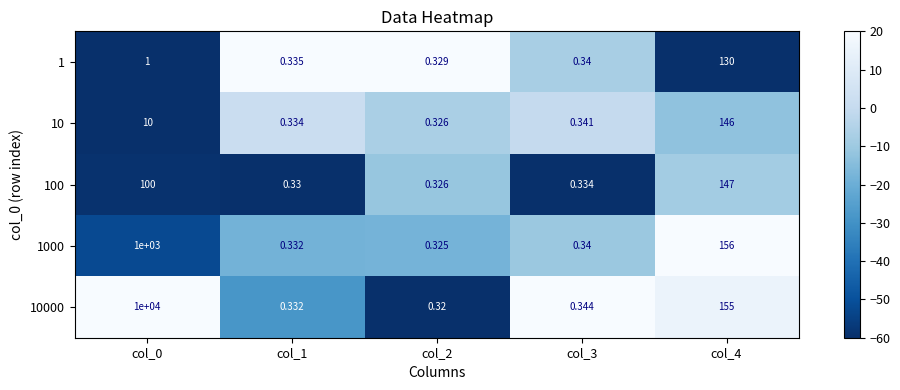

List the series in order of their peak value, lowest first.

1, 10, 100, 1000, 10000